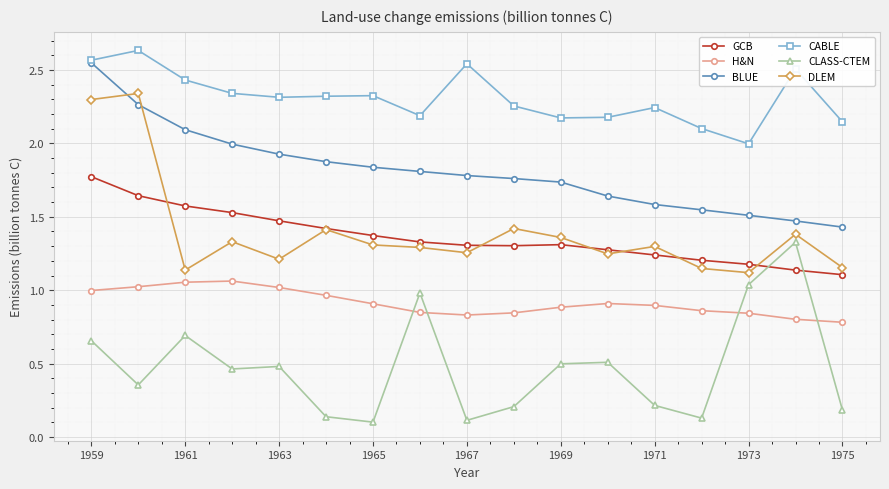

Which series has the largest total across all categories?

CABLE